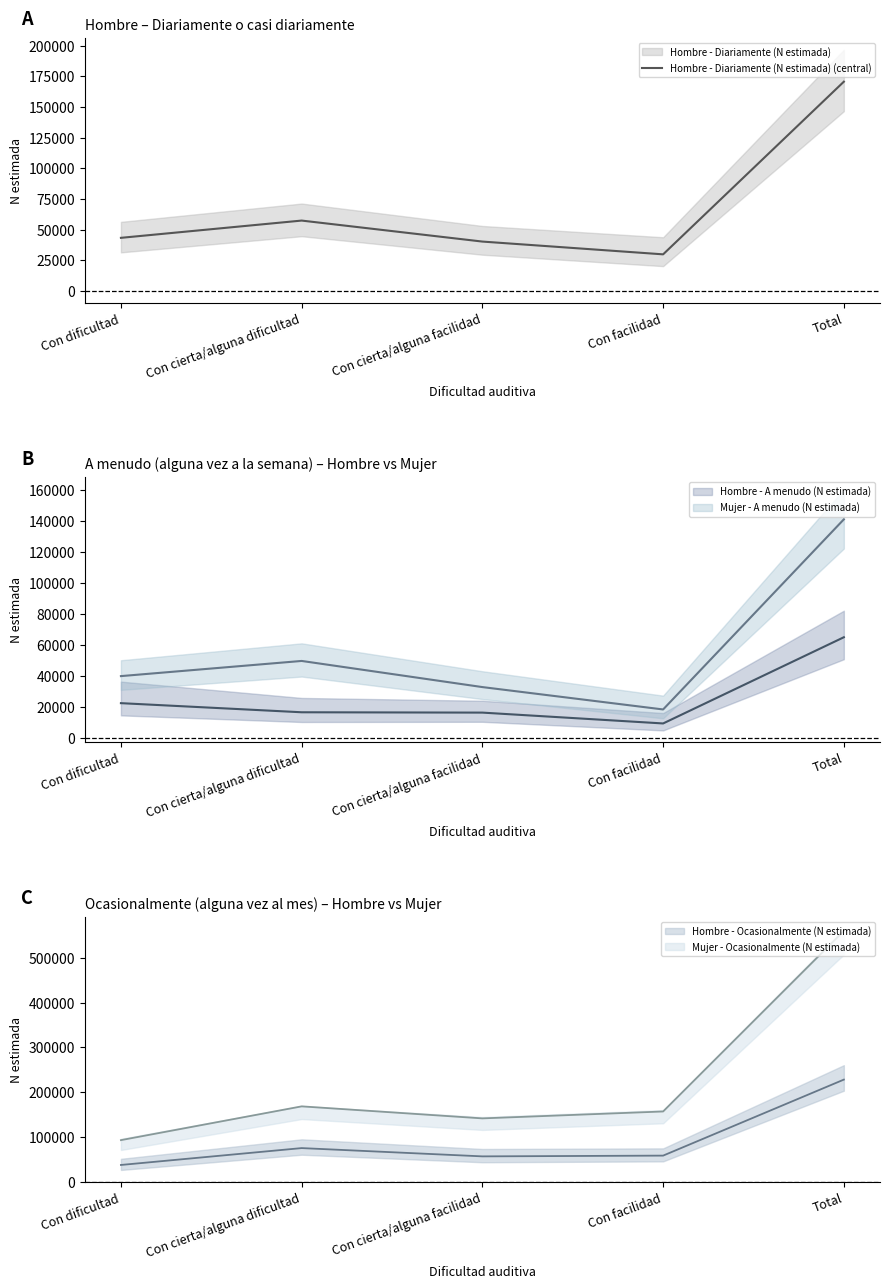

What is the value of the 2nd point from the left?

57359